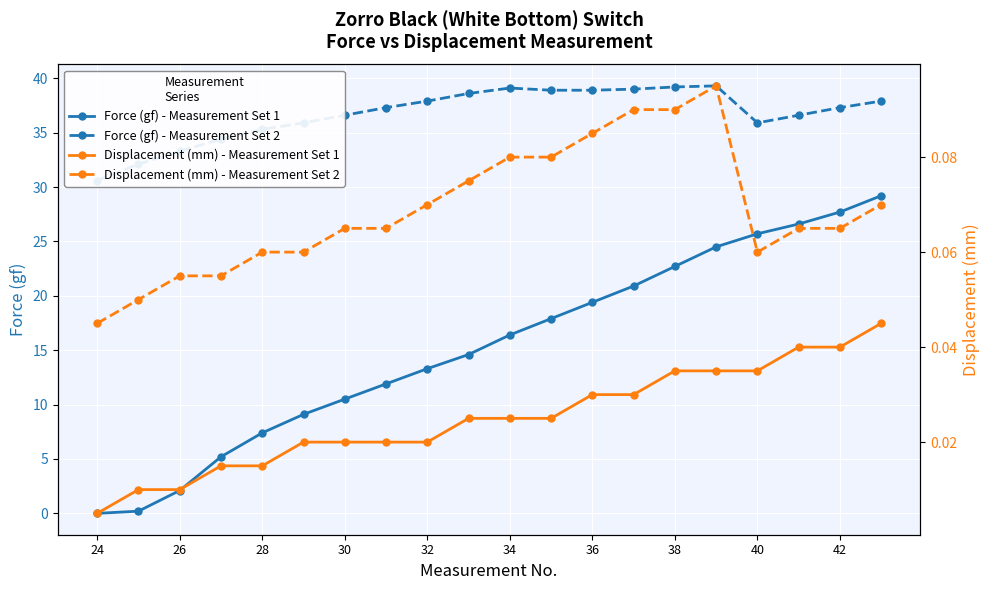

True or false: Force (gf) - Measurement Set 1 has more than 1 points higher than both neighbors.

False